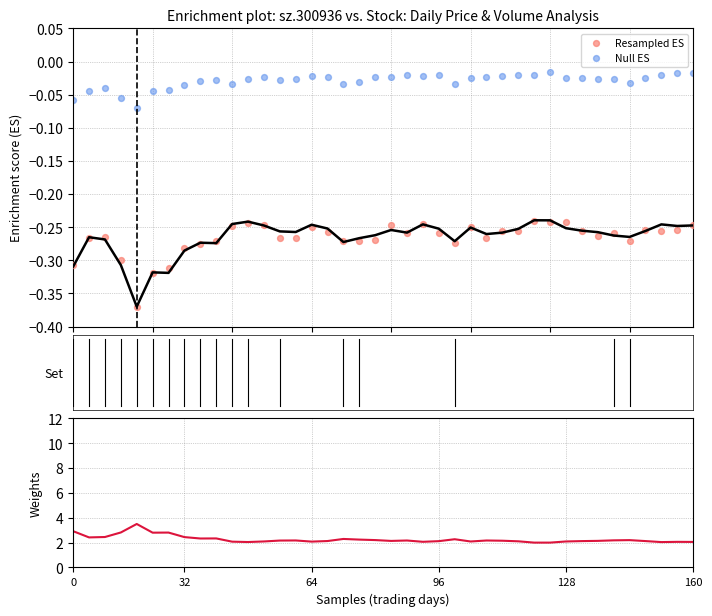

At how many categories does at least one series exceed 0?

40